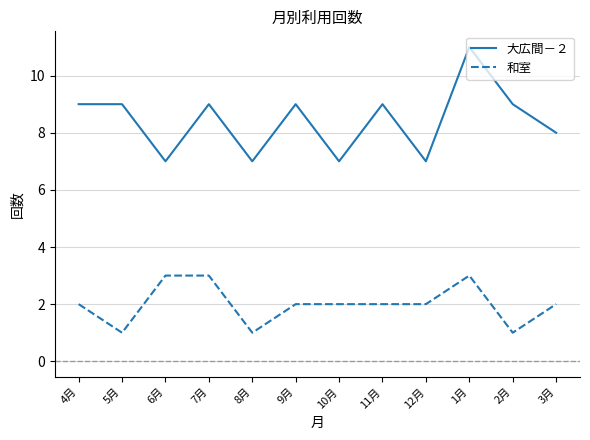

At which category is the sum across all series the highest?

1月